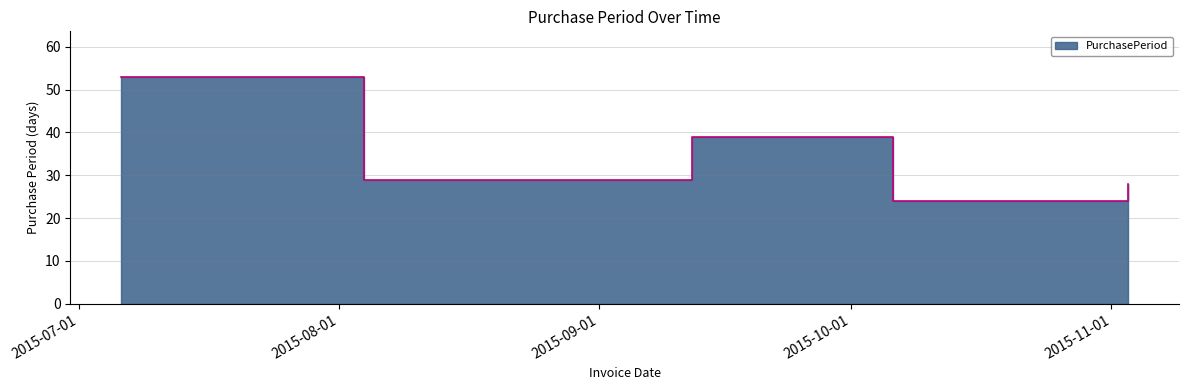

At which label does the data first exceed 29?

2015-07-06